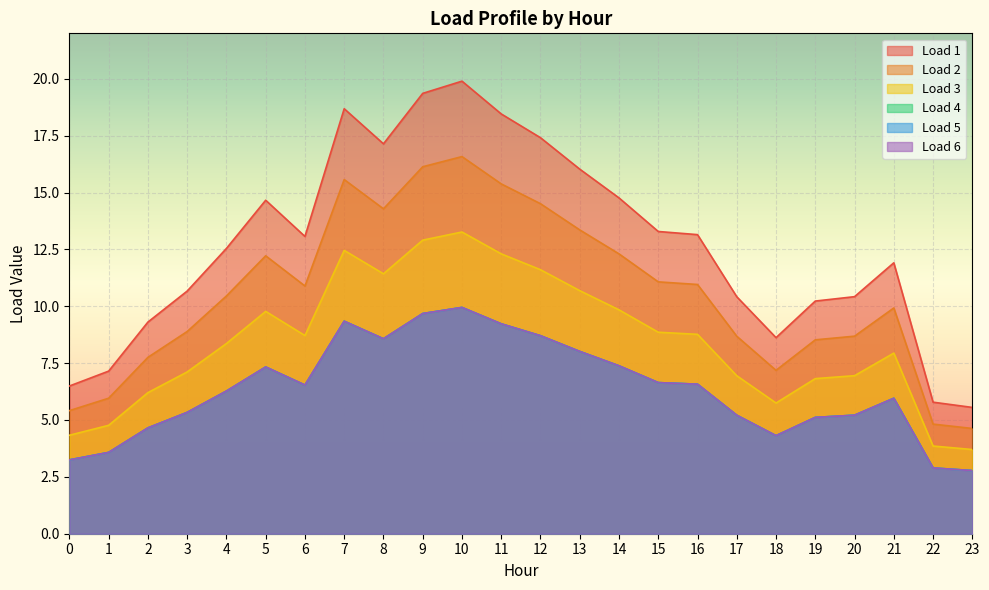

True or false: Load 4 has a value of 11.7 at 15.

False